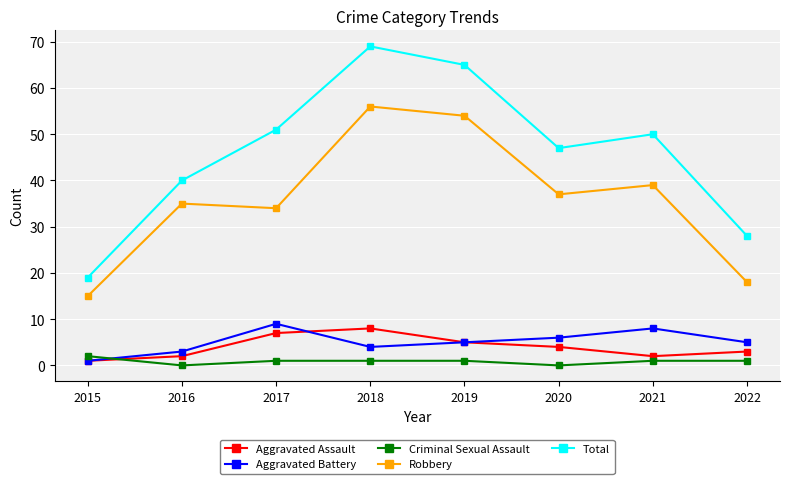

Which series has the largest total across all categories?

Total